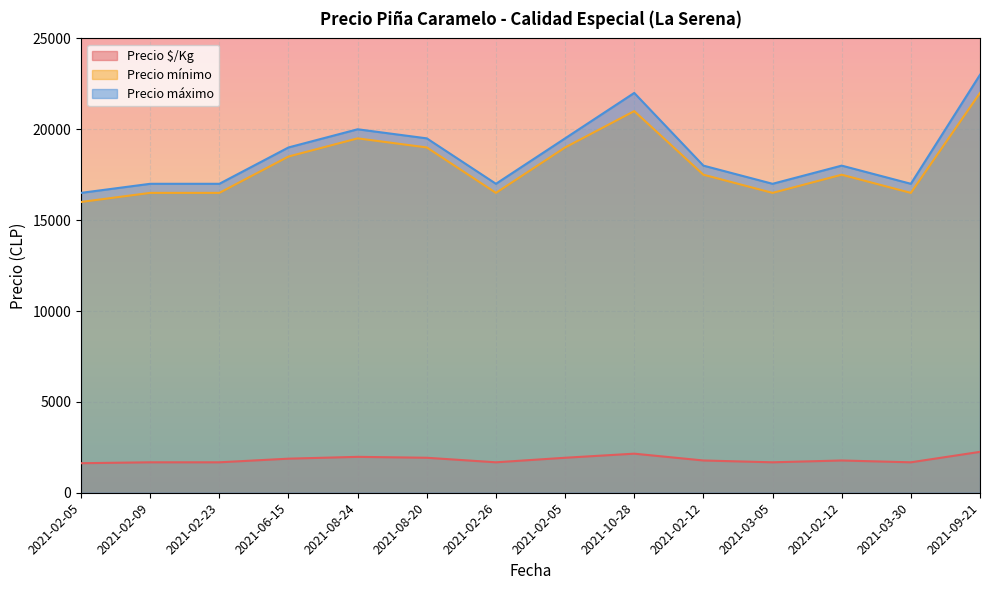

What is the value of the Precio mínimo point at the 14th from the left?

22000